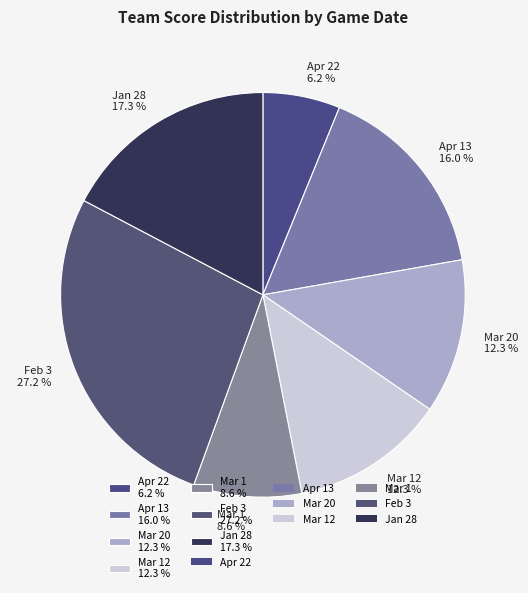

Which slice is the largest?

Feb 3 27.2 %